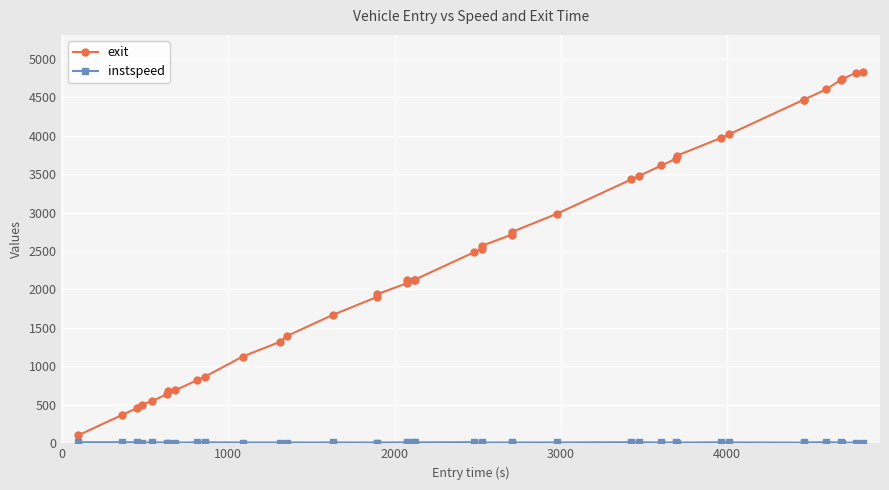

At how many categories does at least one series exceed 3557?

12